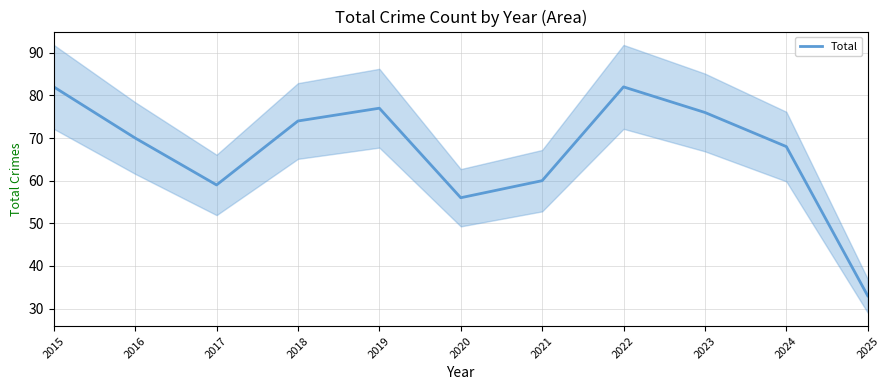

How many categories are shown in the chart?

11